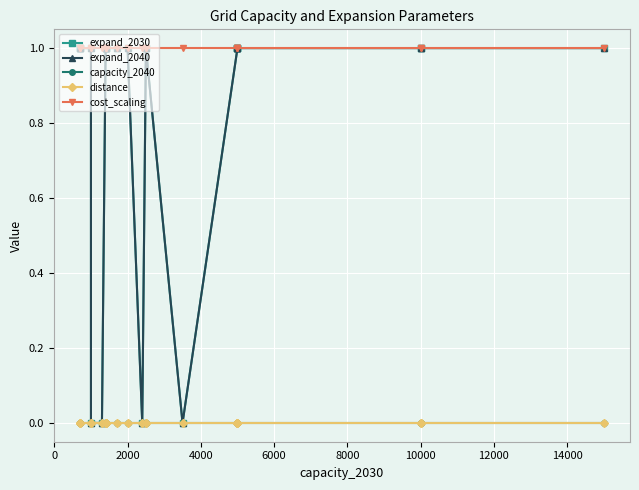

What position from the left is 2000?

3